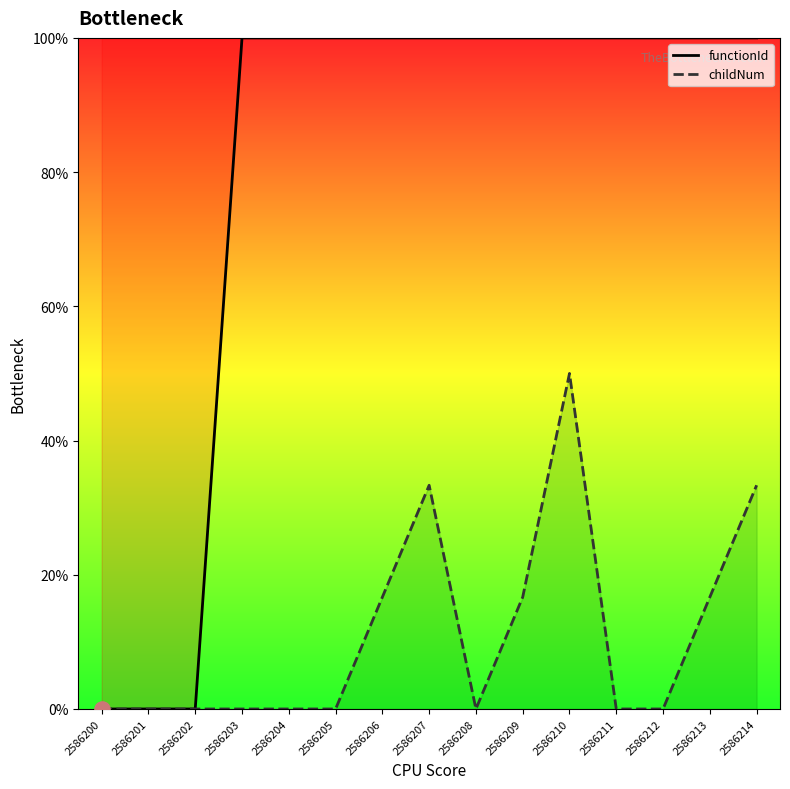

What are all the series names shown in the legend?

functionId, childNum